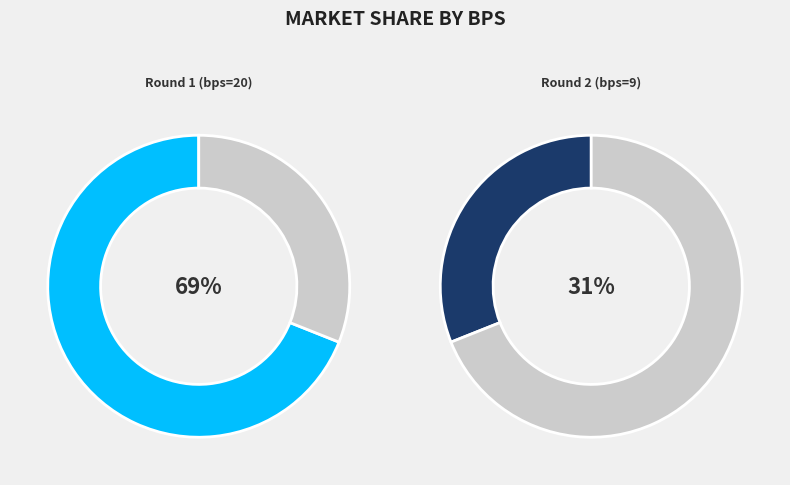

Which category has the biggest portion of the pie?

Round 1 (bps=20)